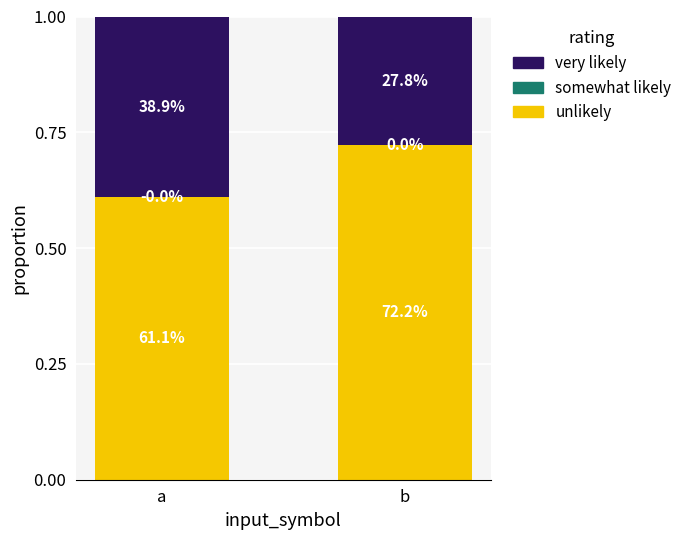

Does the chart contain stacked bars?

Yes